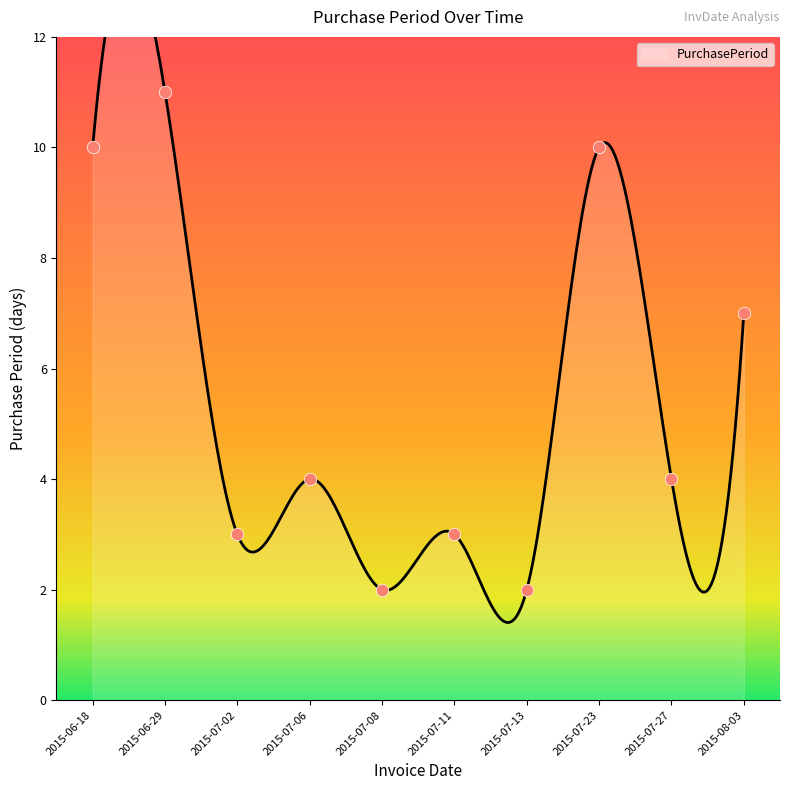

Which has a higher value, 2015-07-02 or 2015-06-18?

2015-06-18